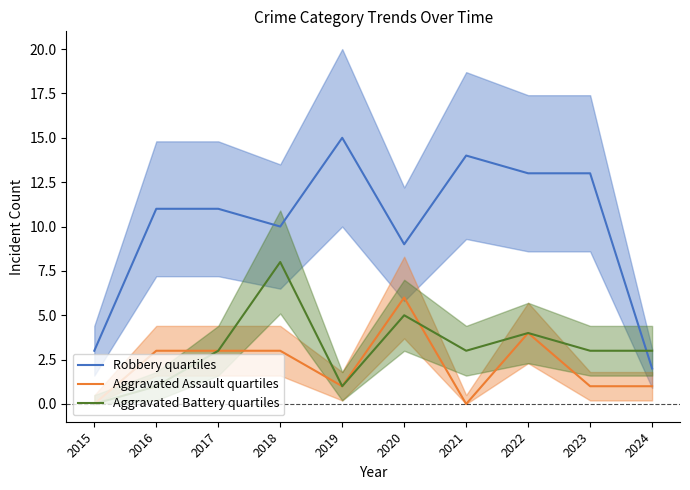

At which category is the sum across all series the highest?

2018